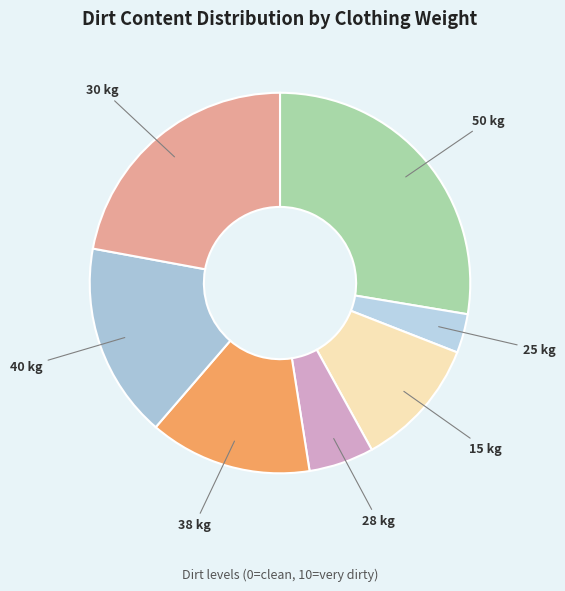

How many segments does this pie chart have?

7